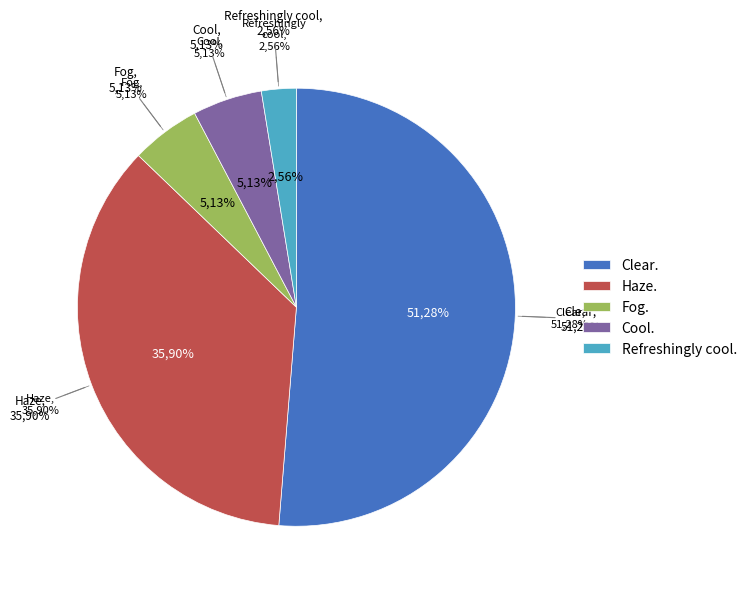

Which category accounts for the majority?

Clear.